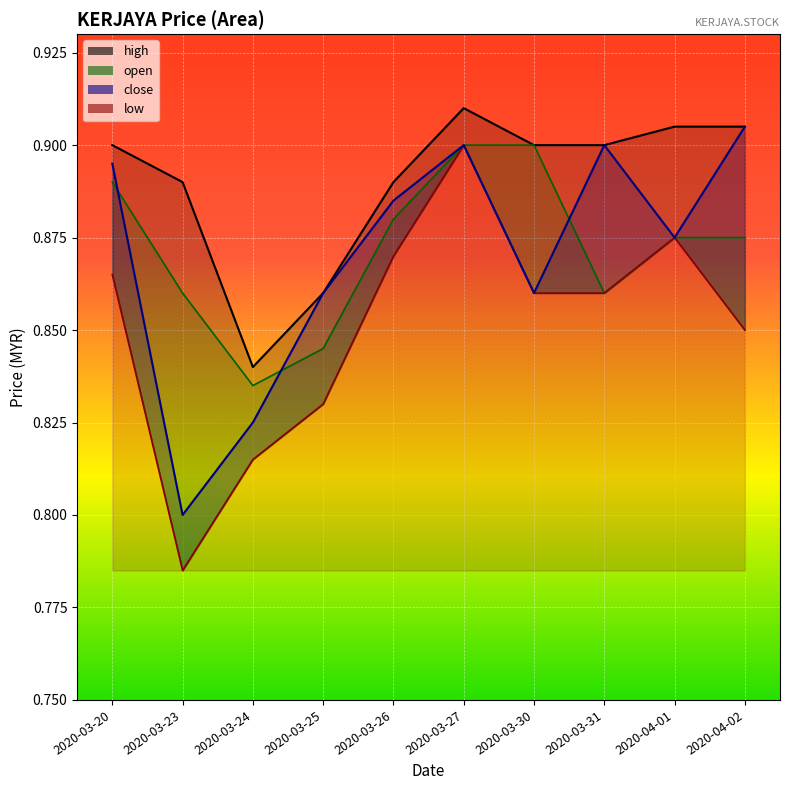

The value of close at 2020-04-02 is 1.3. True or false?

False